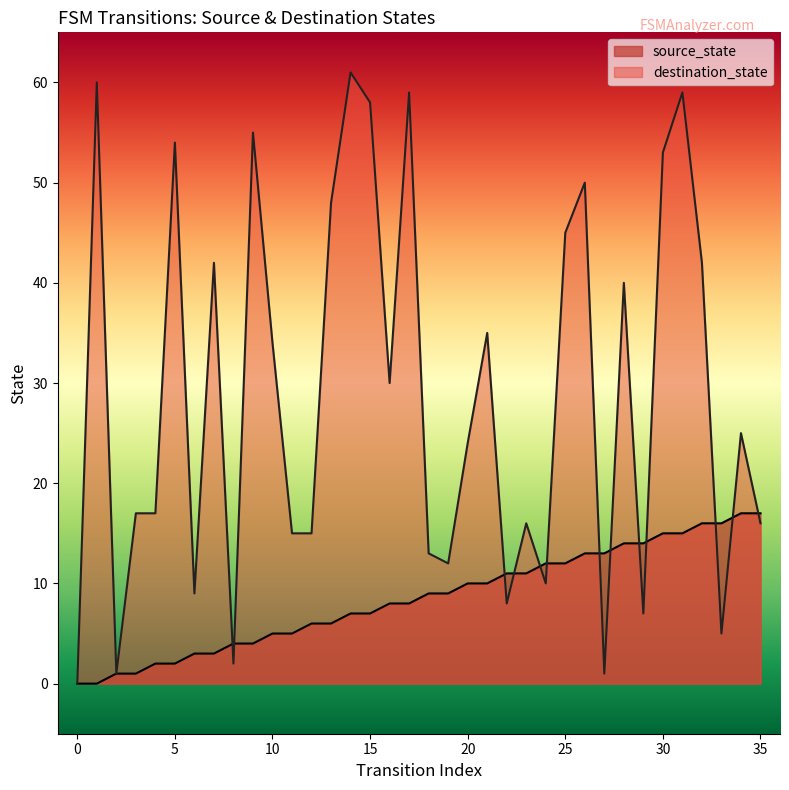

After their last crossing, which series has the higher values: destination_state or source_state?

source_state